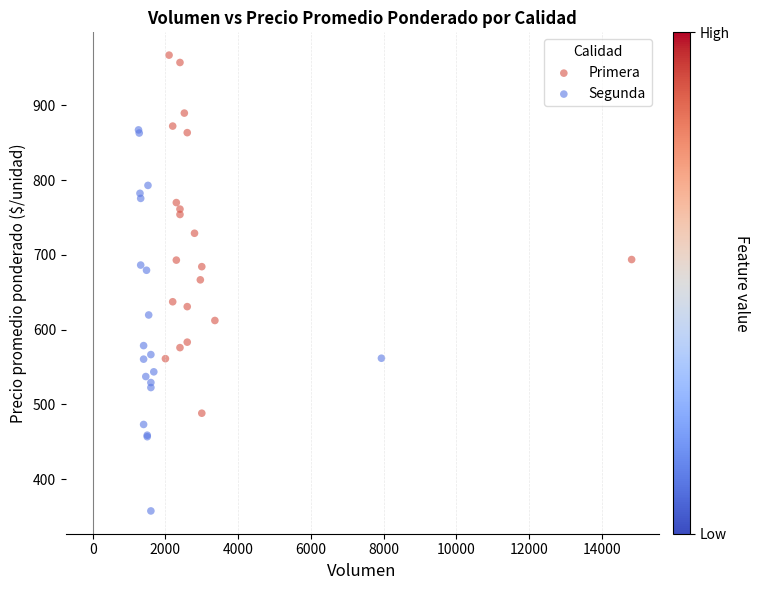

What are all the series names shown in the legend?

Primera, Segunda